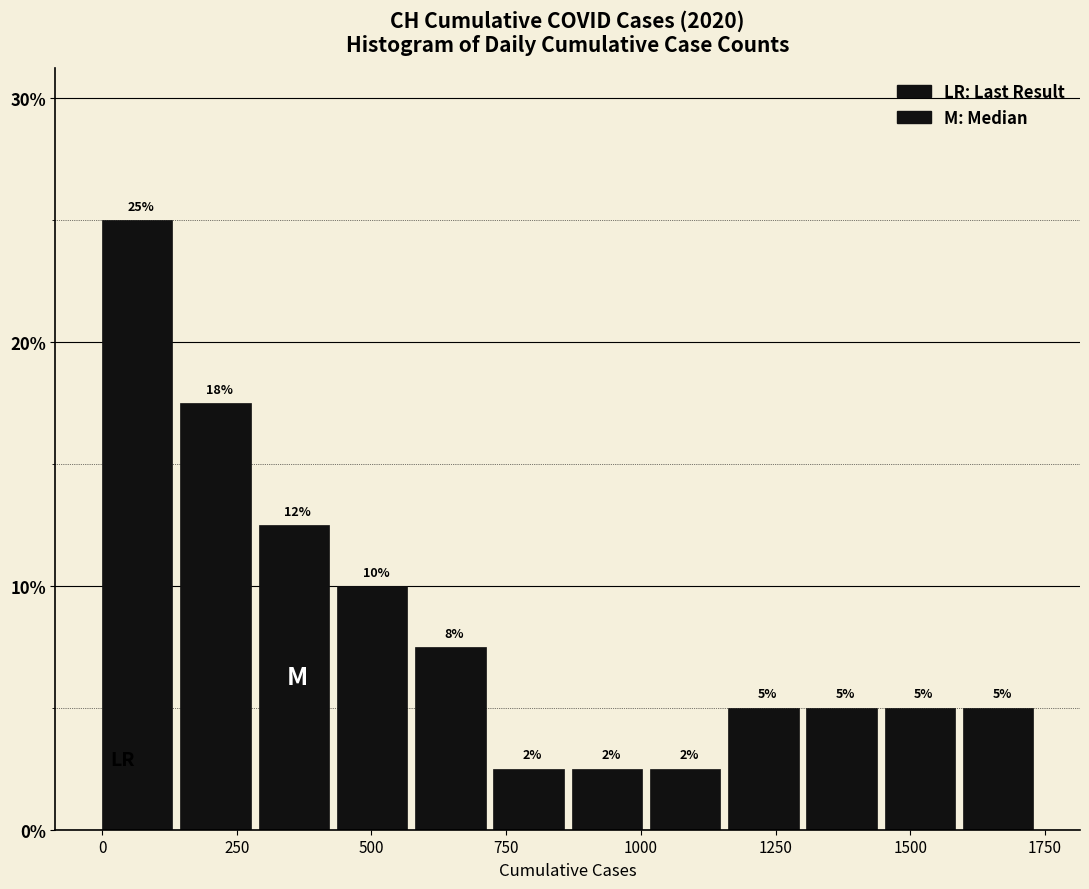

Read against the x-axis, roughly where is the centre of the tallest bar?

50